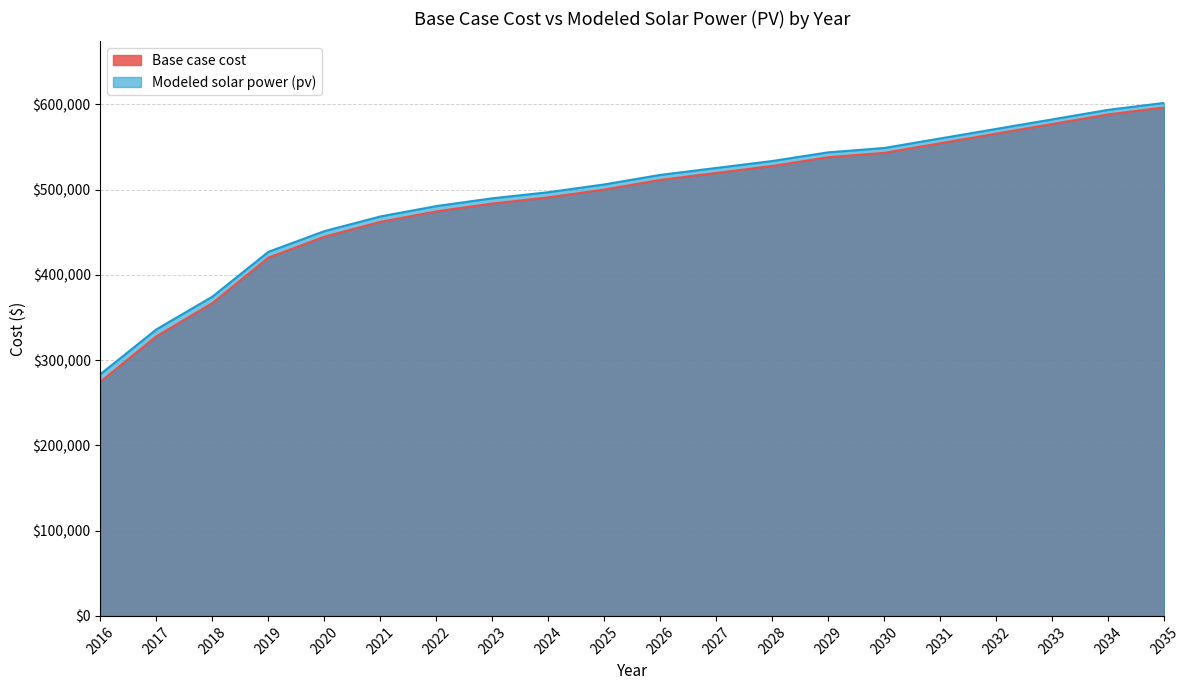

Which series has the widest spread of values?

Base case cost